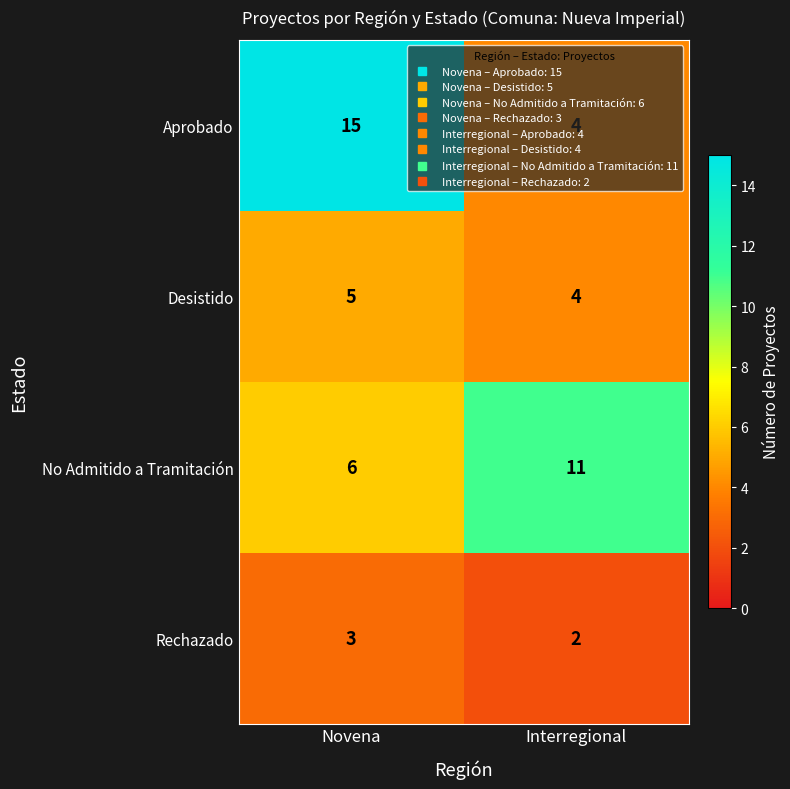

Which label corresponds to the largest value in the chart?

Novena